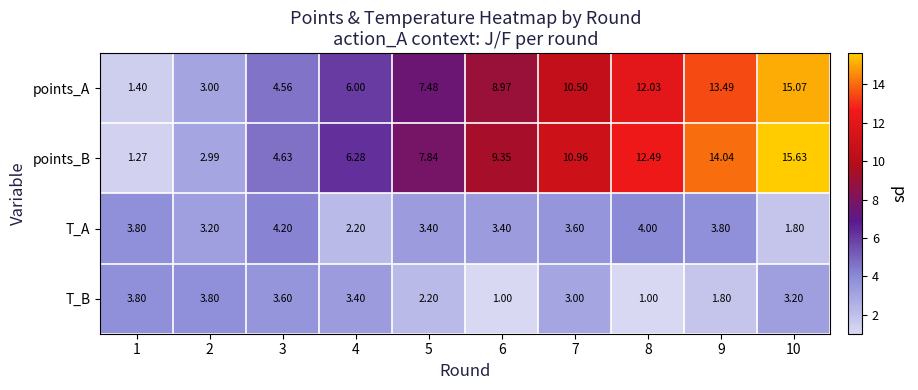

Is the value of points_B at 5 greater than the value of T_A at 1?

Yes